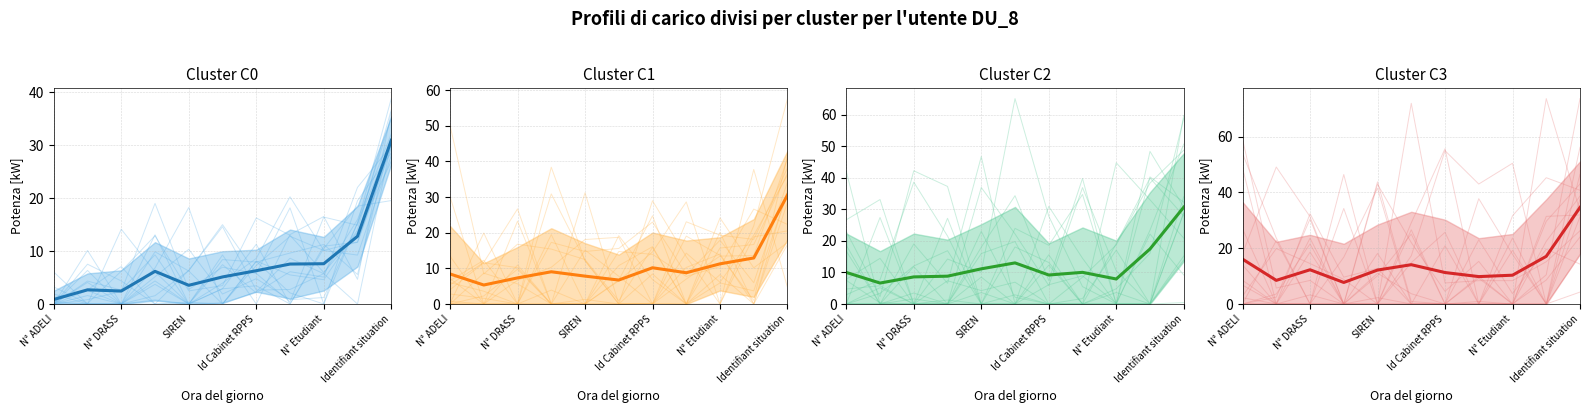

Reading right to left, transcribe all the data shown in this chart.

Cluster C0 mean: 30.9	12.8	7.6	7.6	6.3	5.1	3.5	6.2	2.5	2.7	0.9
Cluster C1 mean: 30.5	12.9	11.3	8.8	10.2	6.7	7.8	9.0	7.3	5.3	8.4
Cluster C2 mean: 30.7	17.4	7.9	10.0	9.2	13.0	11.1	8.8	8.6	6.6	10.0
Cluster C3 mean: 34.6	17.1	10.3	9.8	11.3	14.1	12.2	7.7	12.3	8.5	16.1